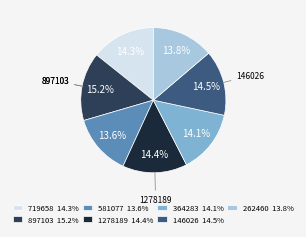

How many segments does this pie chart have?

7